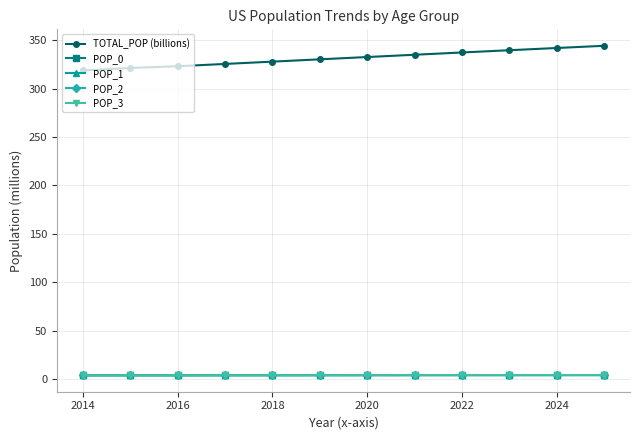

True or false: POP_2 and TOTAL_POP (billions) intersect in this chart.

False